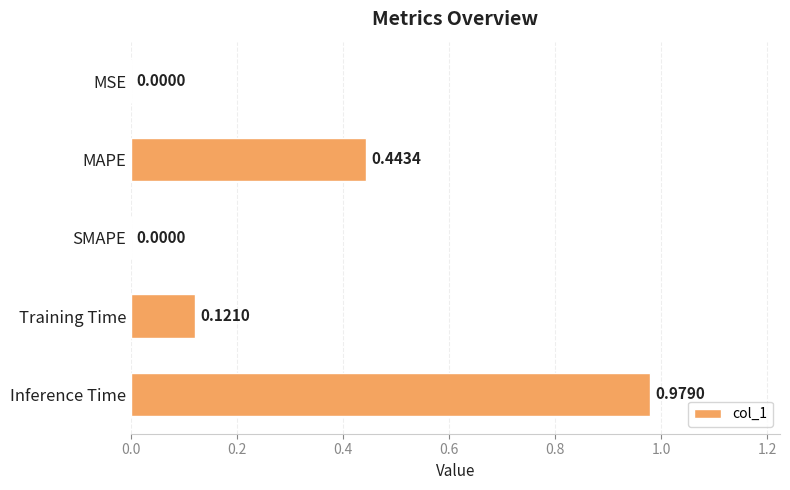

Which has a higher value, Training Time or MAPE?

MAPE